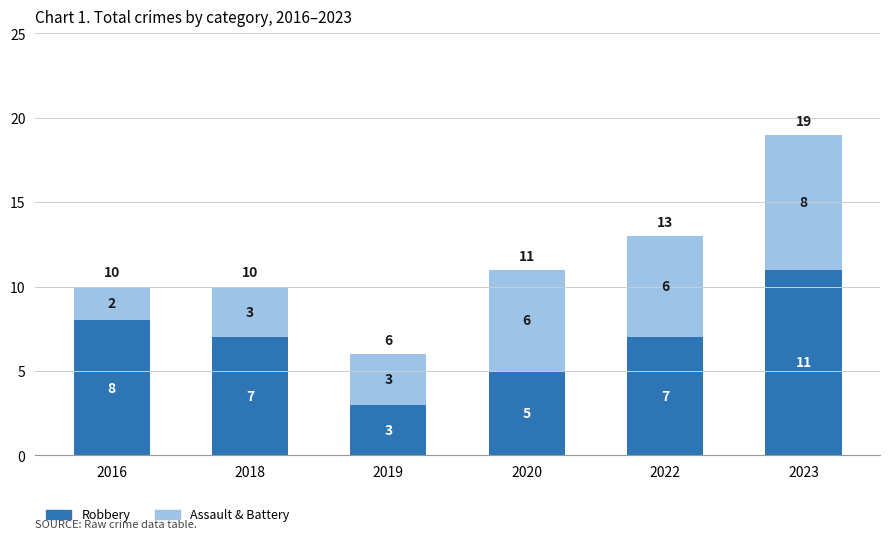

What are all the series names shown in the legend?

Robbery, Assault & Battery